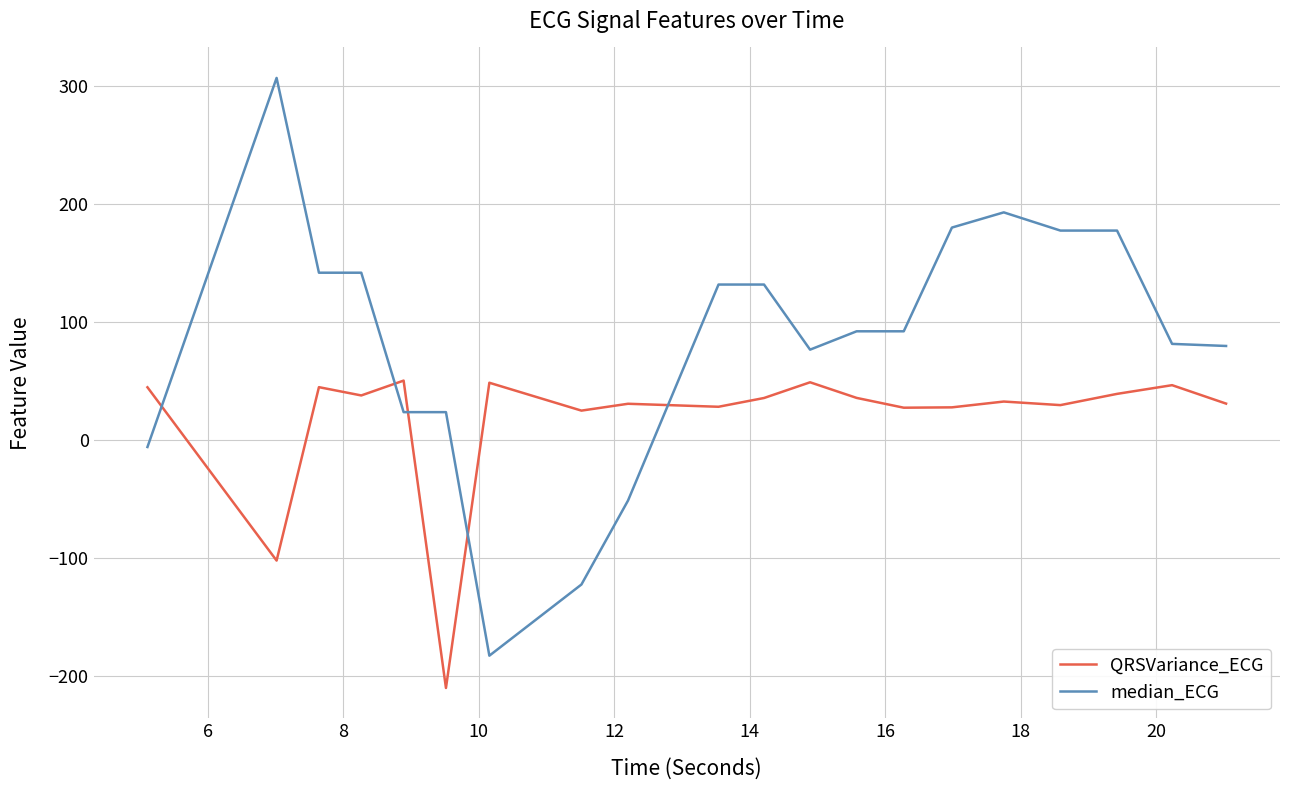

Which series has the widest spread of values?

median_ECG